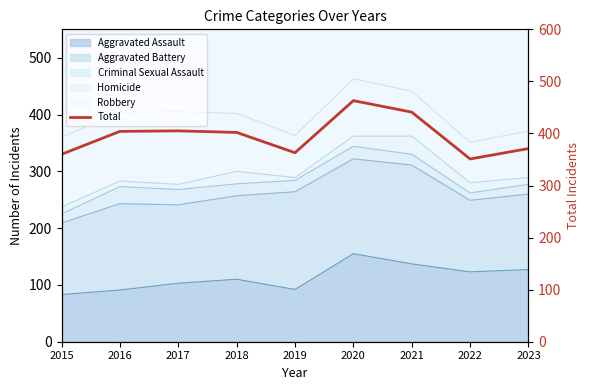

True or false: the data shows 351 at 2022.

True